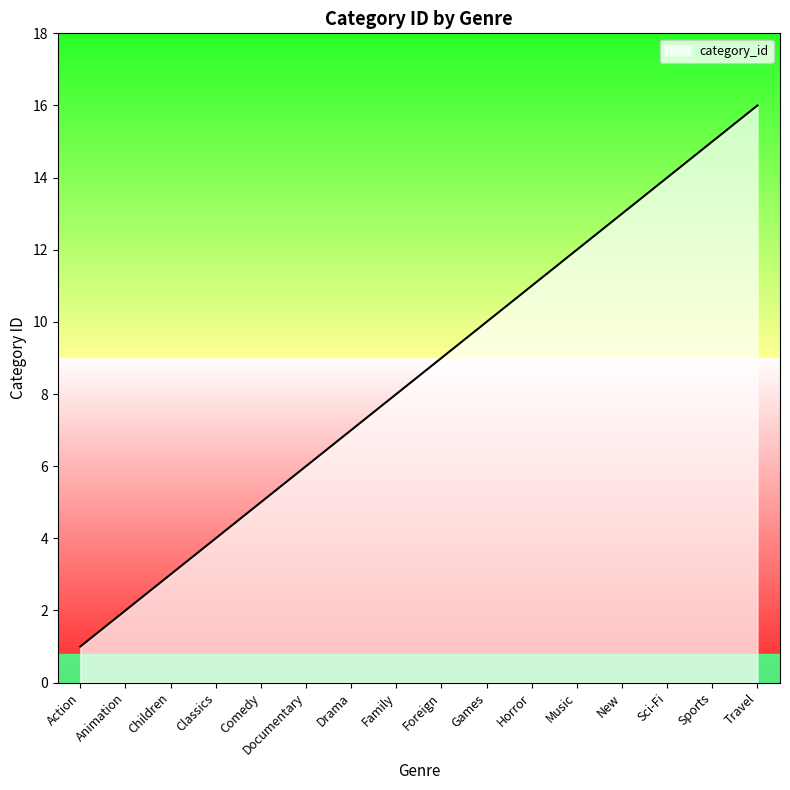

Reading left to right, transcribe all the data shown in this chart.

Action=1	Animation=2	Children=3	Classics=4	Comedy=5	Documentary=6	Drama=7	Family=8	Foreign=9	Games=10	Horror=11	Music=12	New=13	Sci-Fi=14	Sports=15	Travel=16